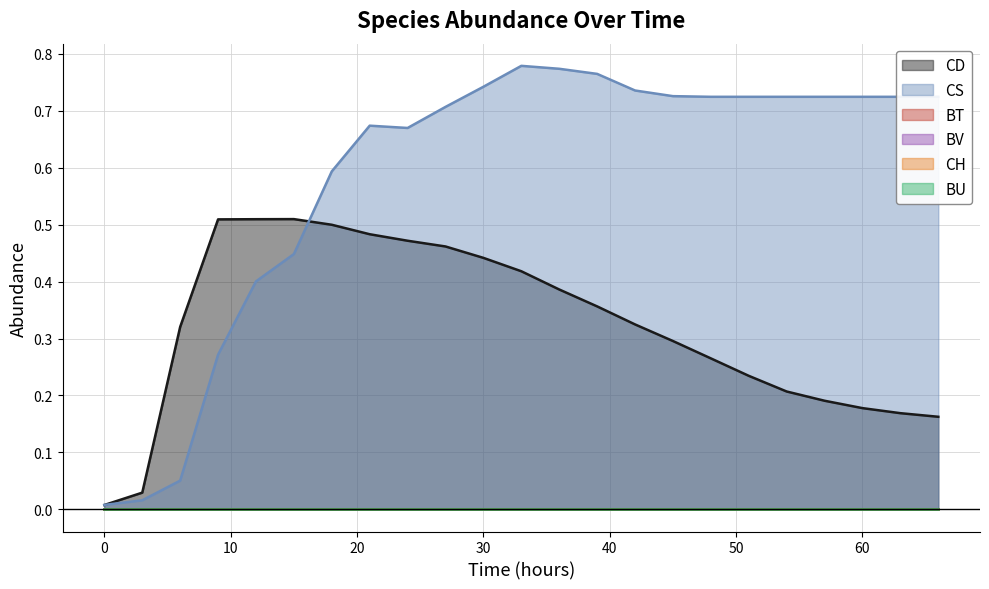

Is it true that CS equals 0.7 at 21?

True